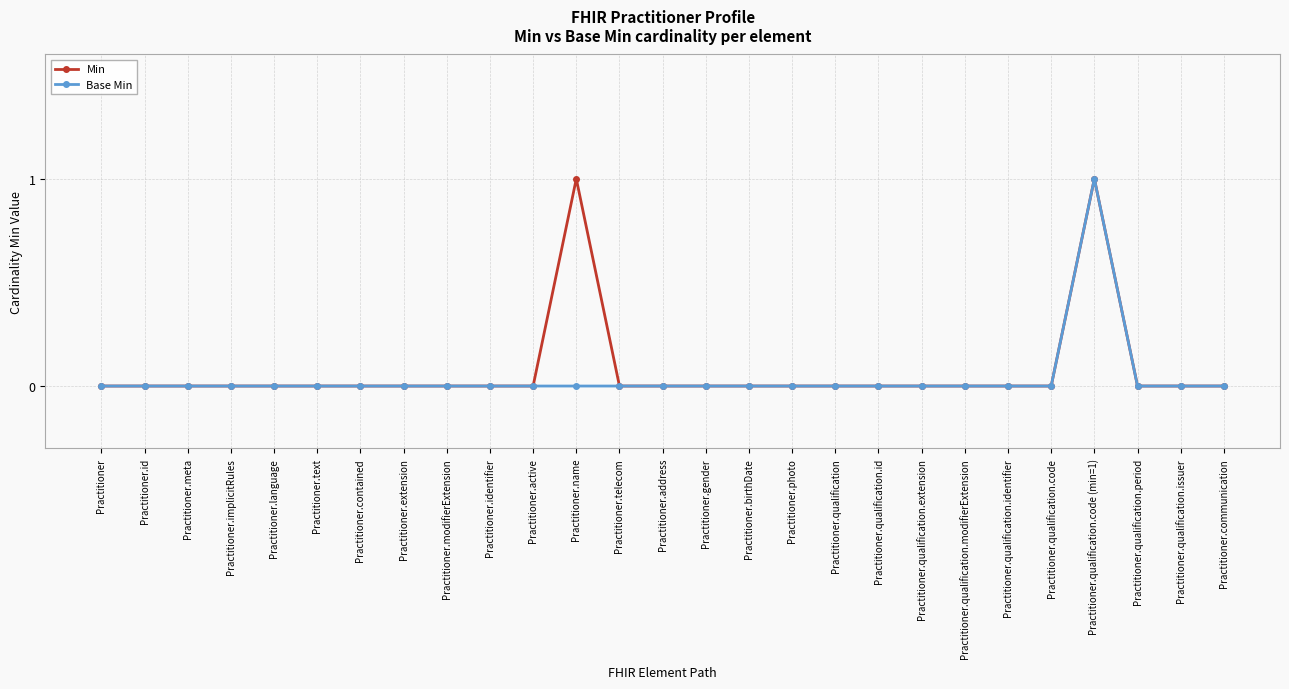

What are all the series names shown in the legend?

Min, Base Min